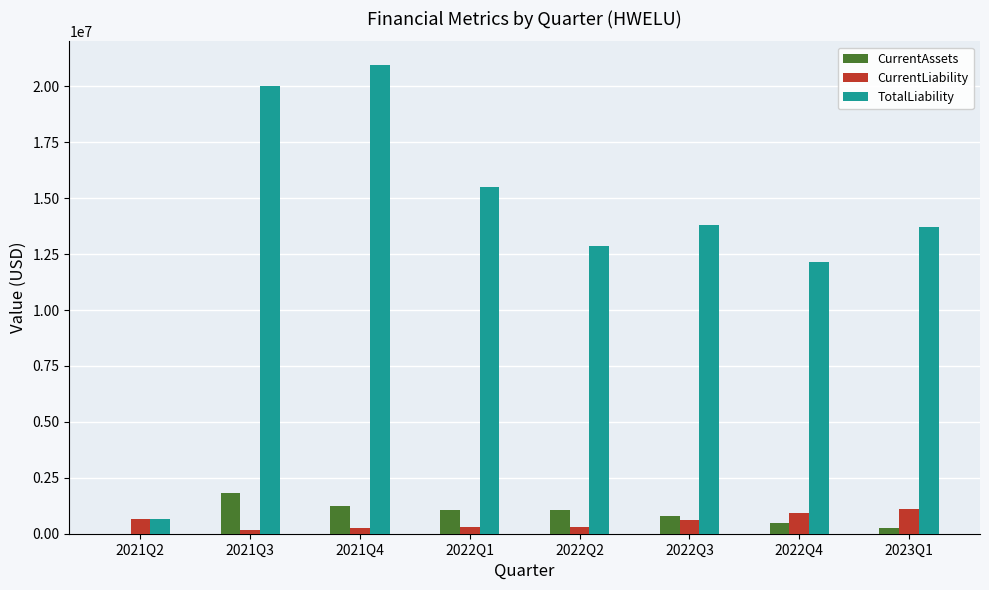

Which series has the largest total across all categories?

TotalLiability